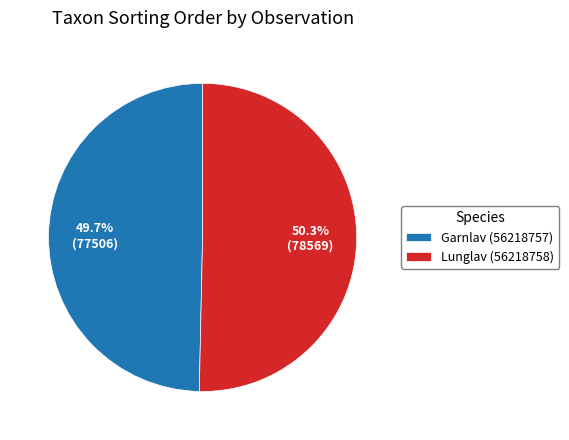

How many segments does this pie chart have?

2